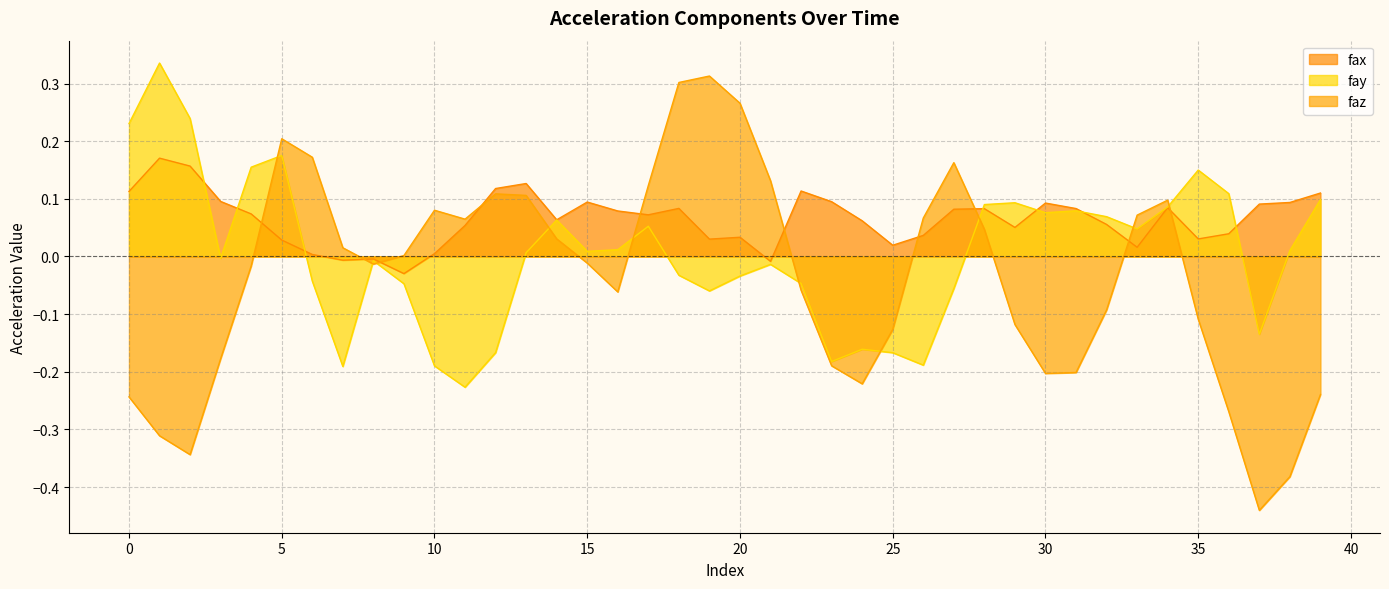

How many values in fax are below zero?

4